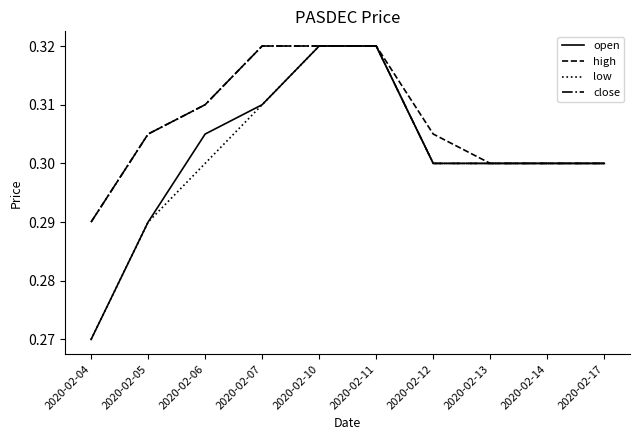

What is the total value across all series at 2020-02-06?

1.2